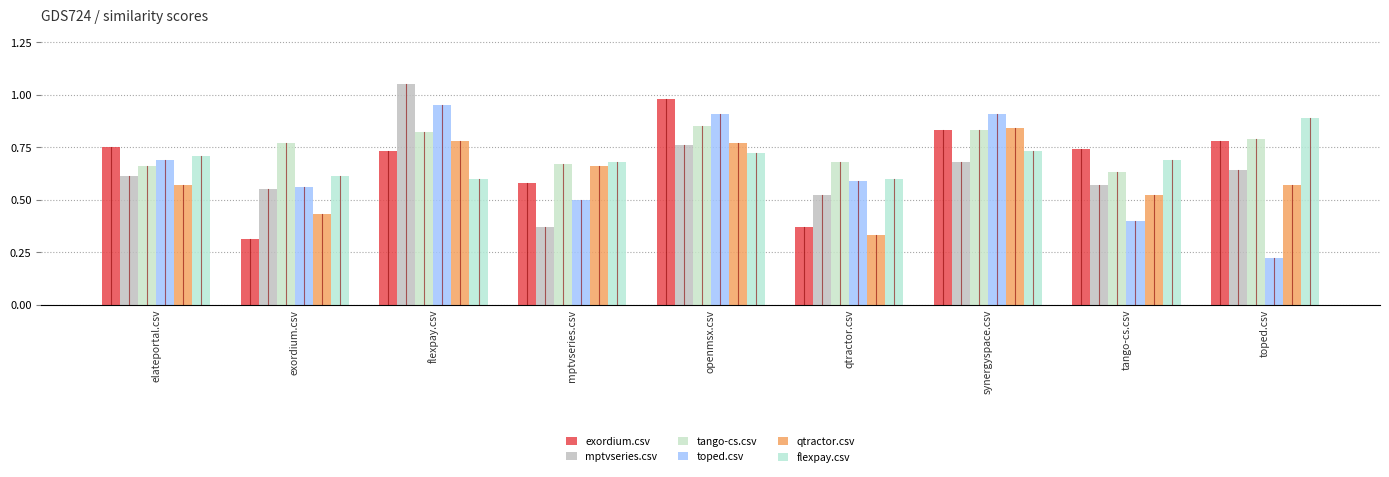

At which category is the sum across all series the highest?

openmsx.csv